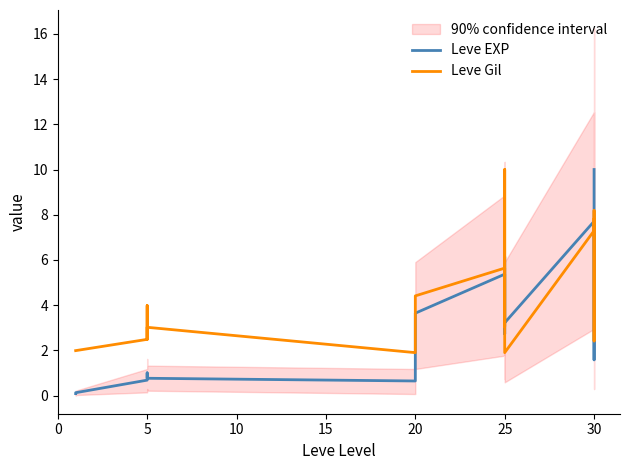

Count the number of categories in the chart.

19